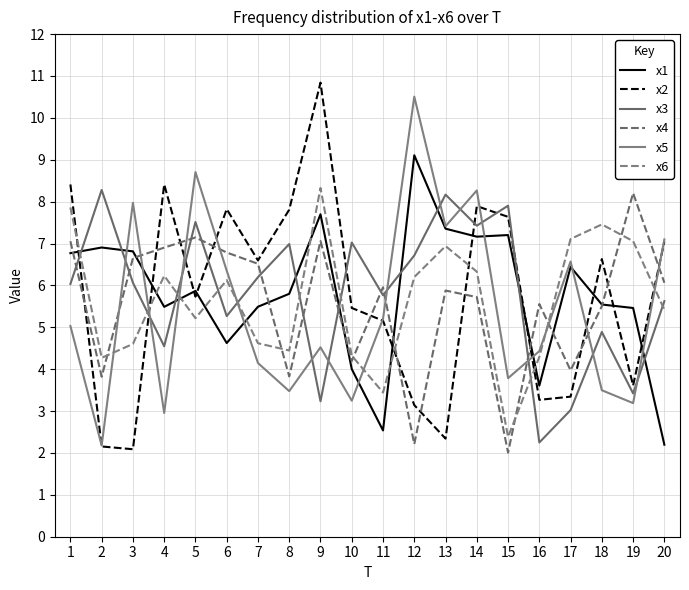

Does the chart have visible grid lines?

Yes